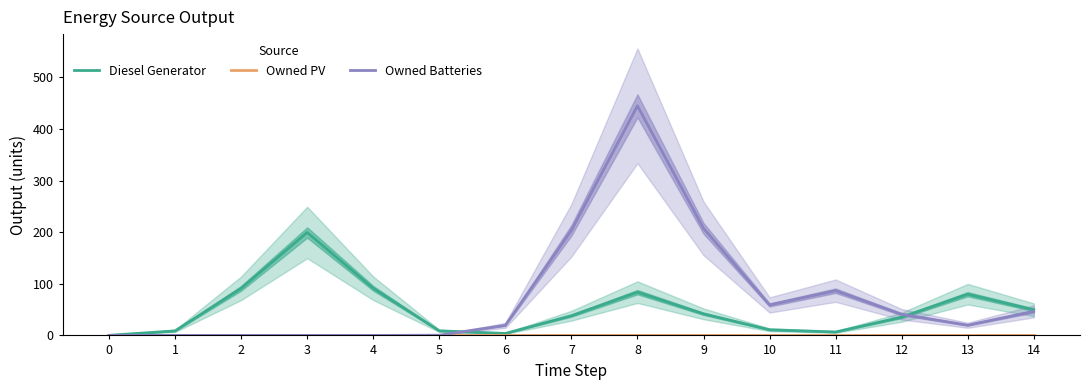

What is the maximum value shown in the chart?

444.9